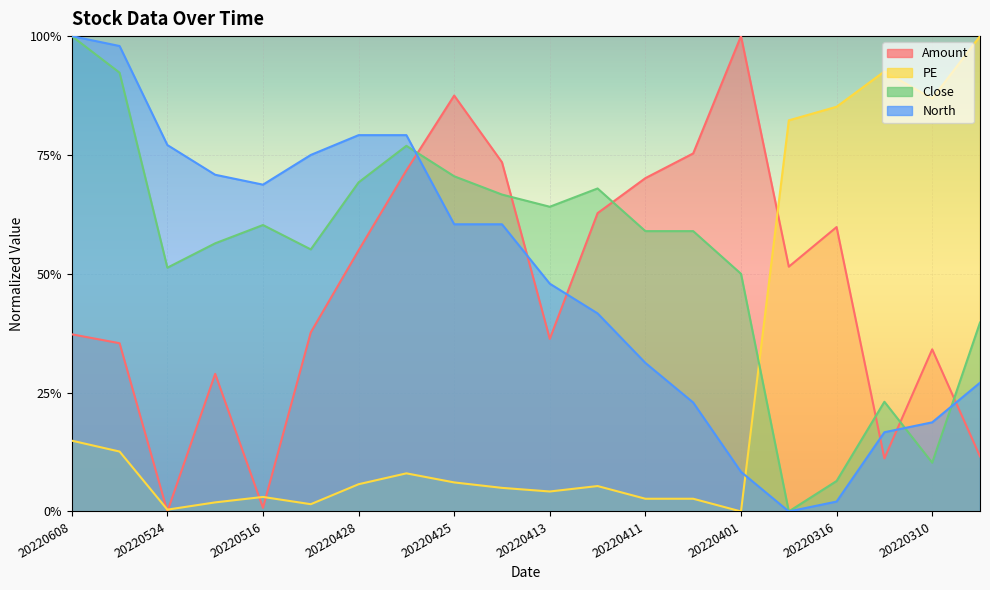

How many categories are shown in the chart?

20